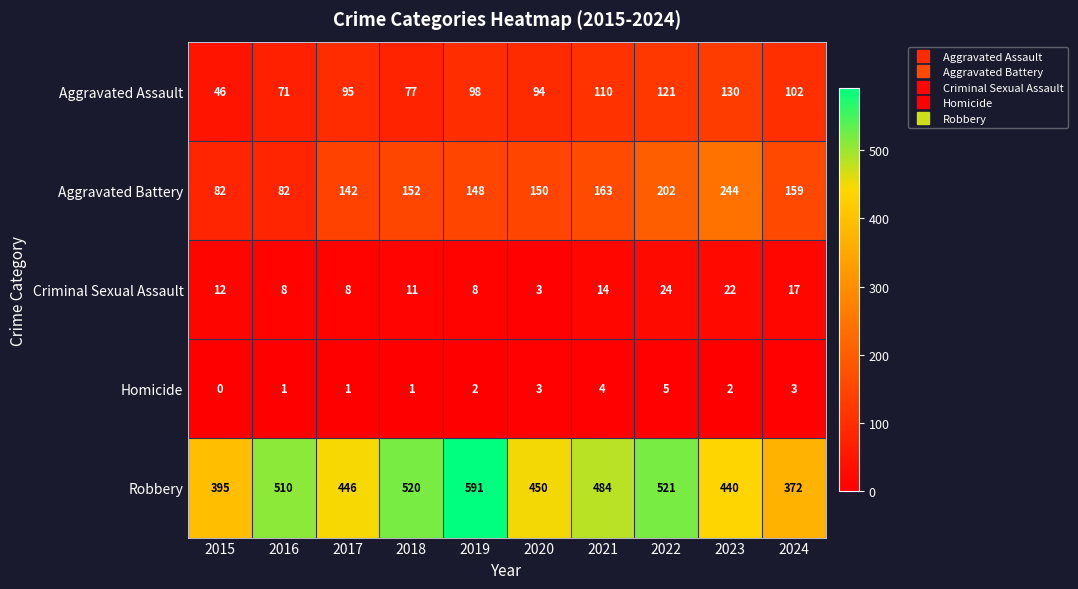

Which series changed the most between 2019 and 2023?

Robbery